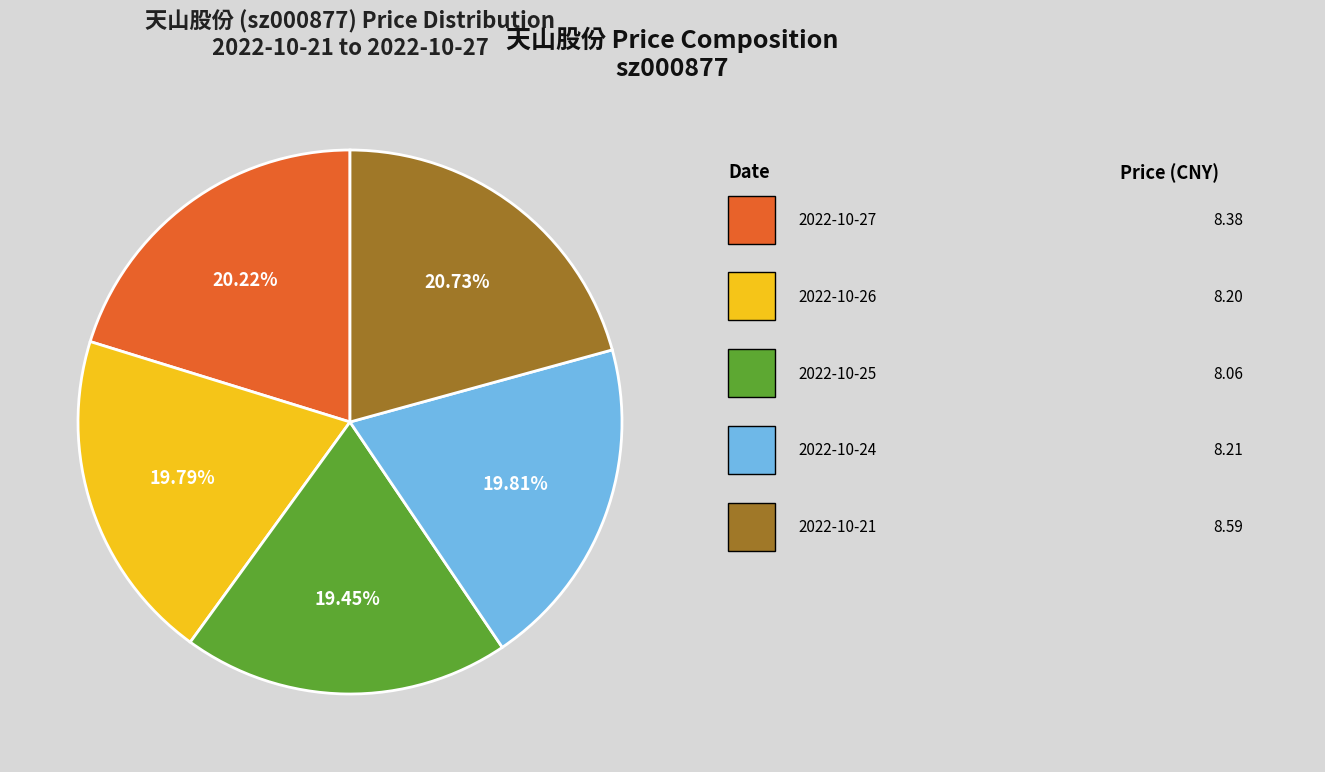

Is there a majority slice in this chart?

No